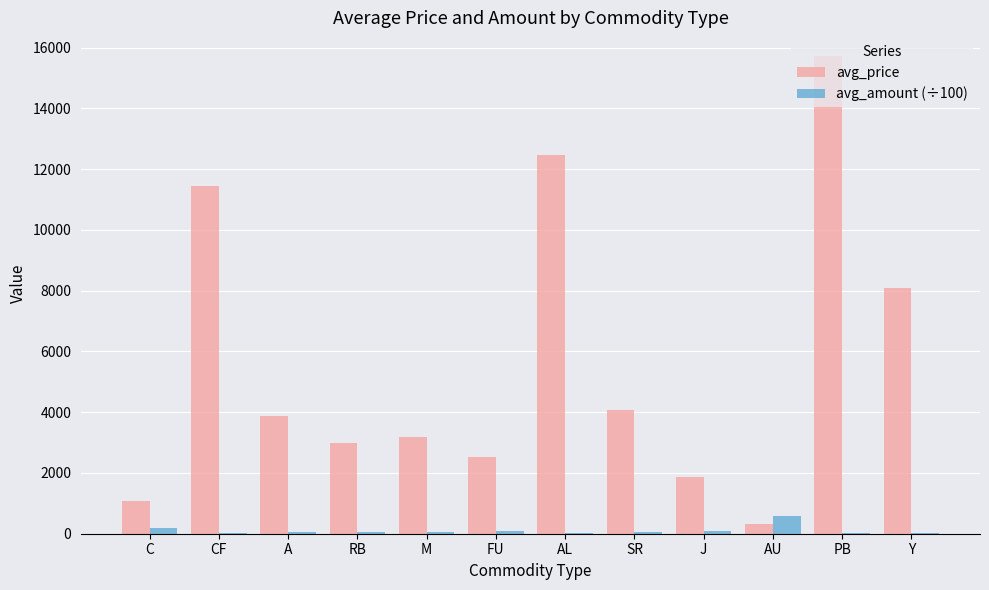

What is the maximum value for avg_amount (÷100)?

580.0